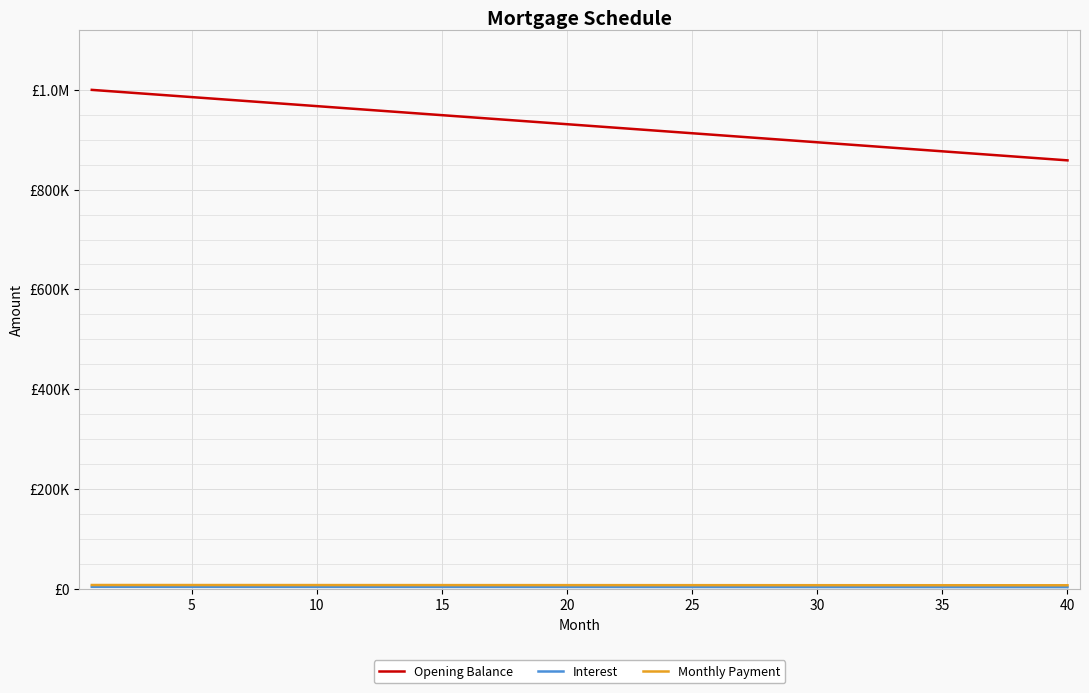

Does the chart display data point markers on the line(s)?

No